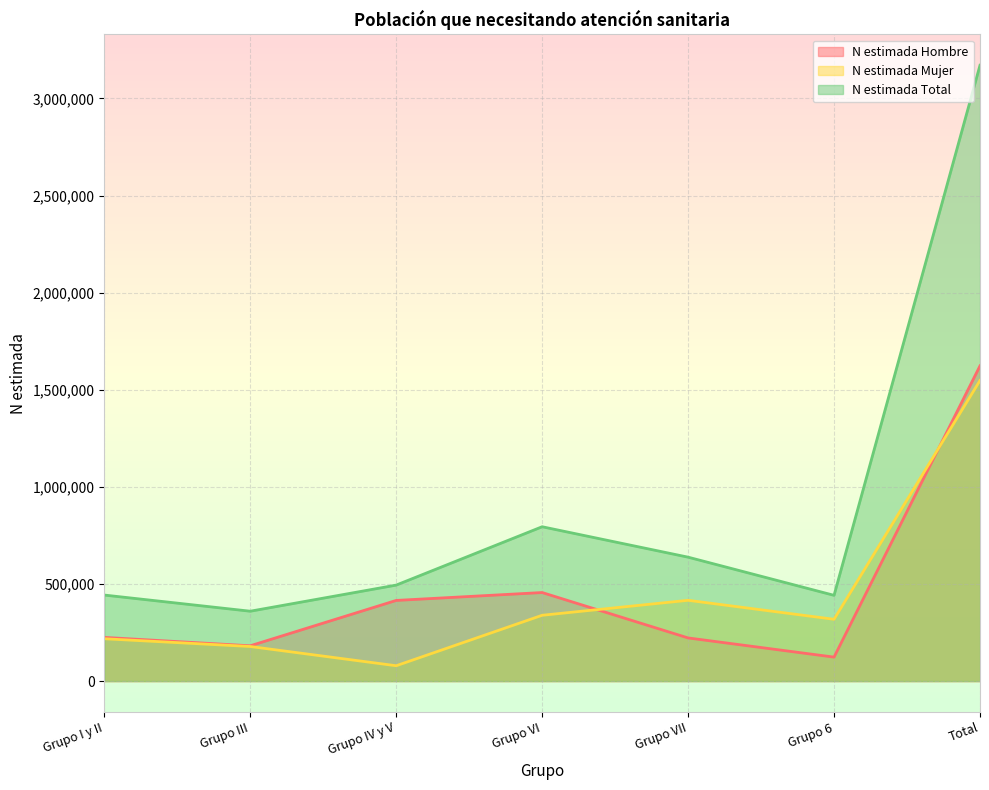

At which category is the sum across all series the highest?

Total